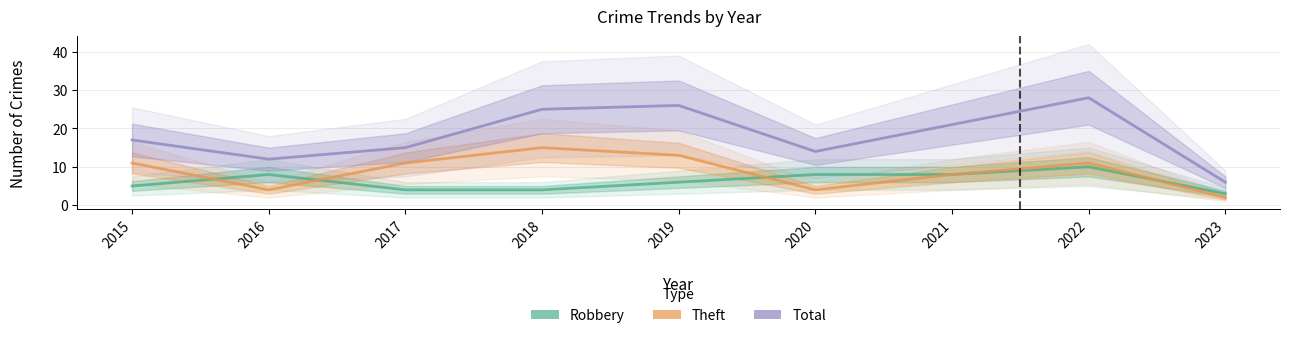

What is the difference between the second highest and minimum values in the Robbery series?

5